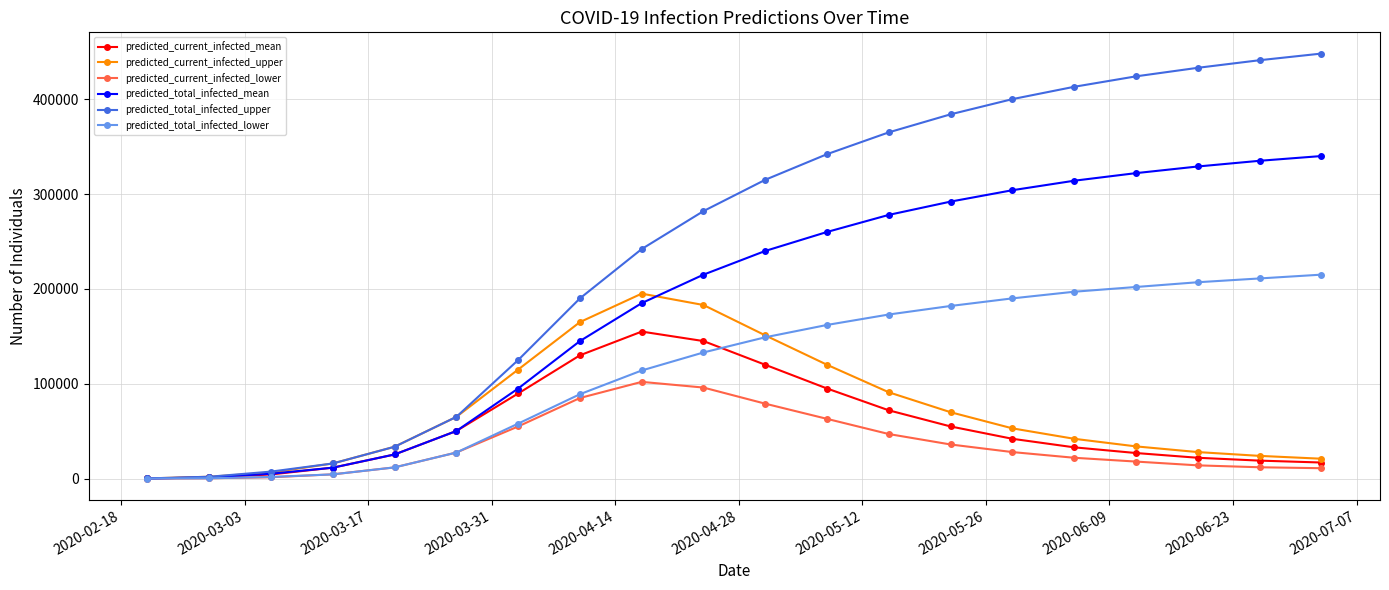

What are all the series names shown in the legend?

predicted_current_infected_mean, predicted_current_infected_upper, predicted_current_infected_lower, predicted_total_infected_mean, predicted_total_infected_upper, predicted_total_infected_lower